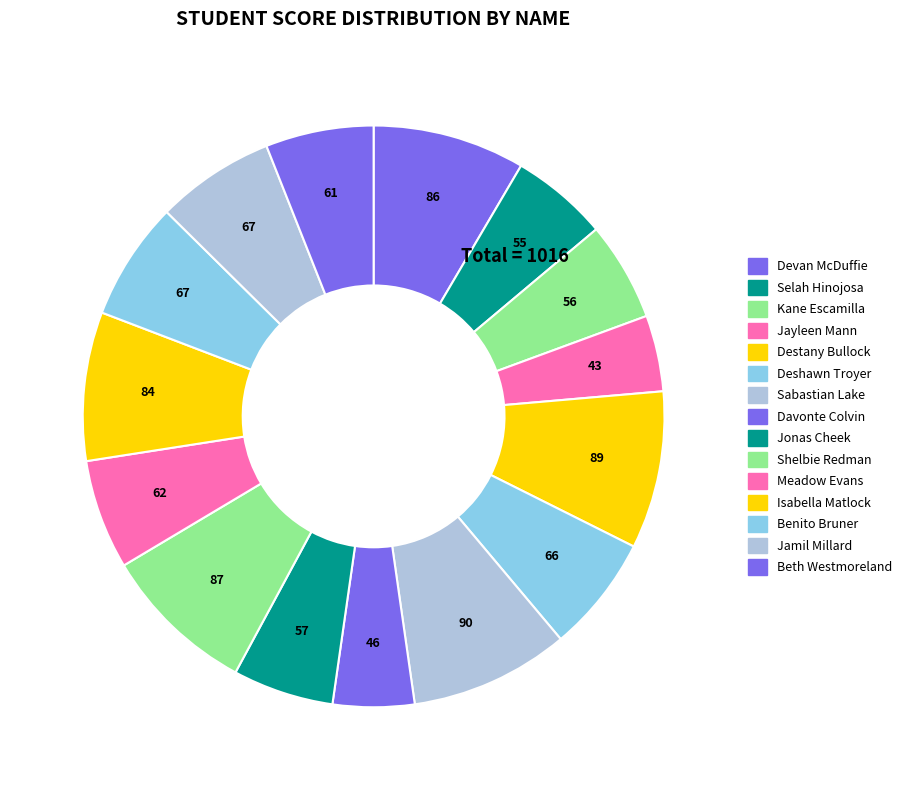

What portion of the pie excludes Jonas Cheek?

94.4%